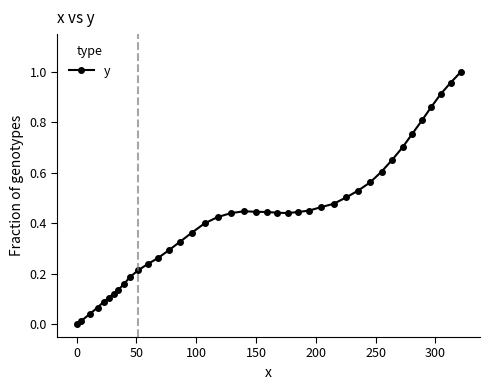

True or false: there are more than 0 points higher than both neighbors.

True